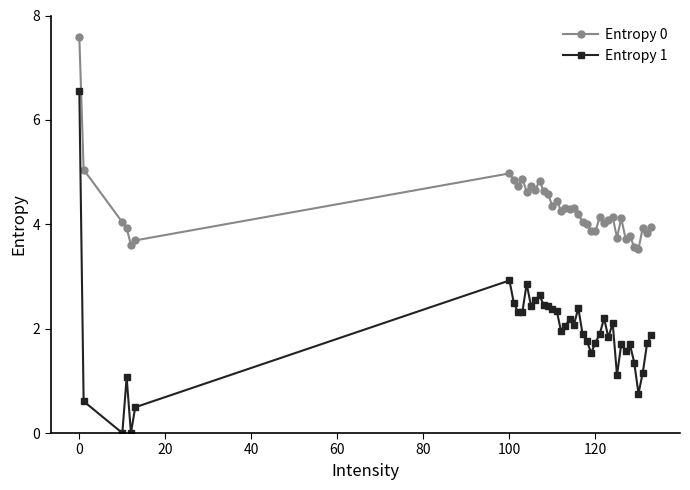

List the series in order of their peak value, highest first.

Entropy 0, Entropy 1